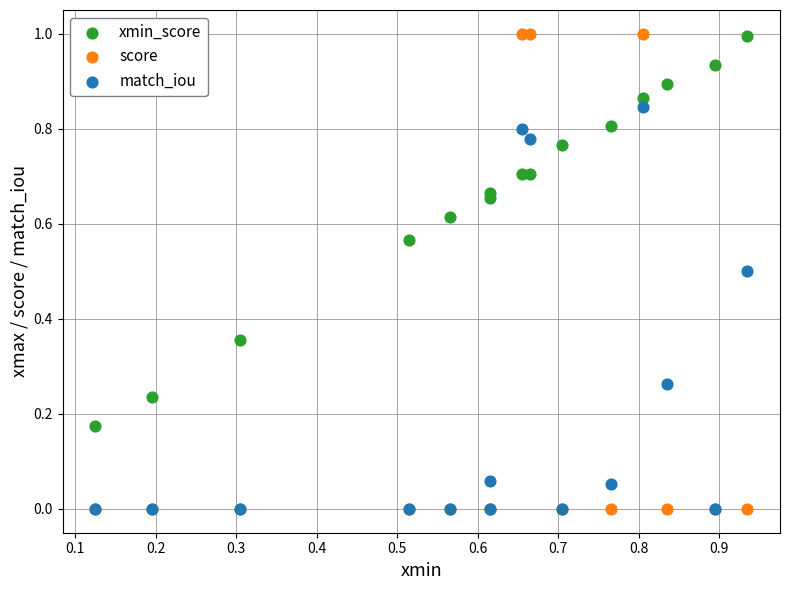

Which series has the widest spread of Y values?

score